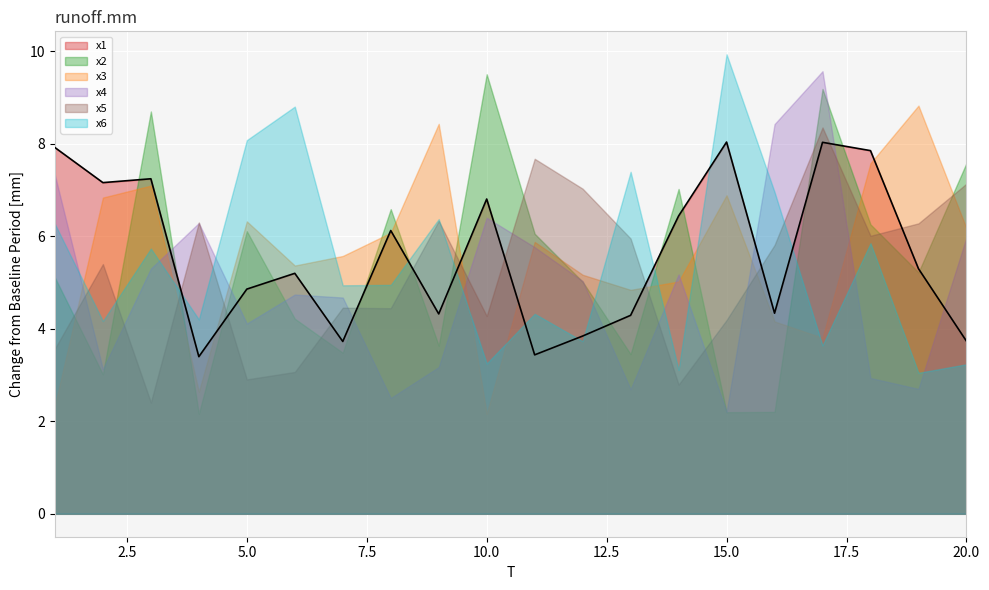

How many data points are less than 5?

9